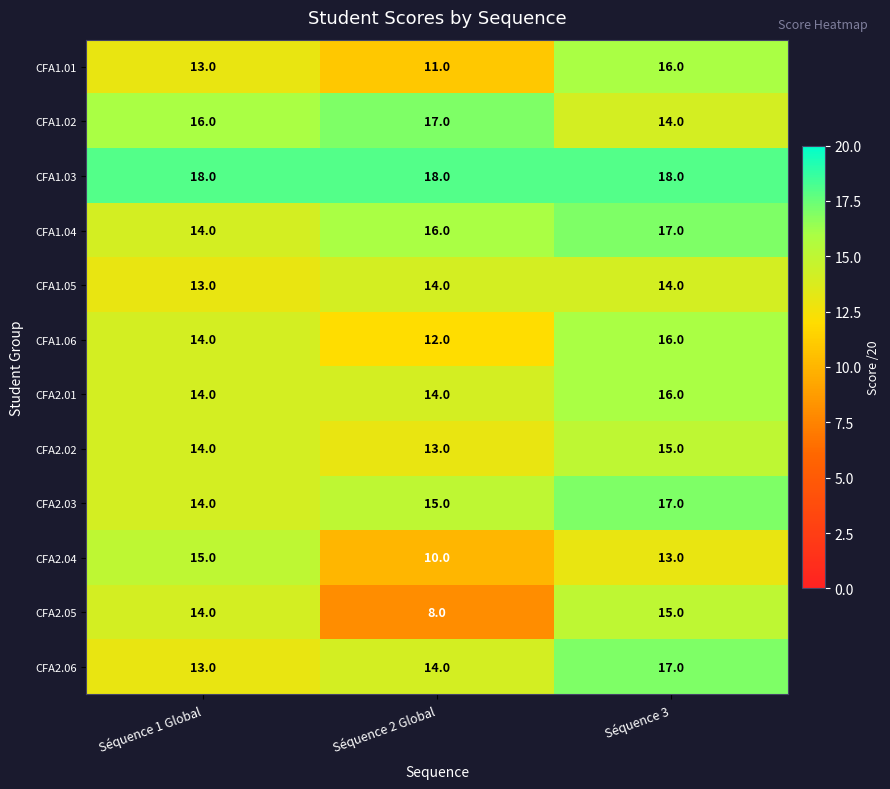

What is the average value of the CFA1.02 series?

16